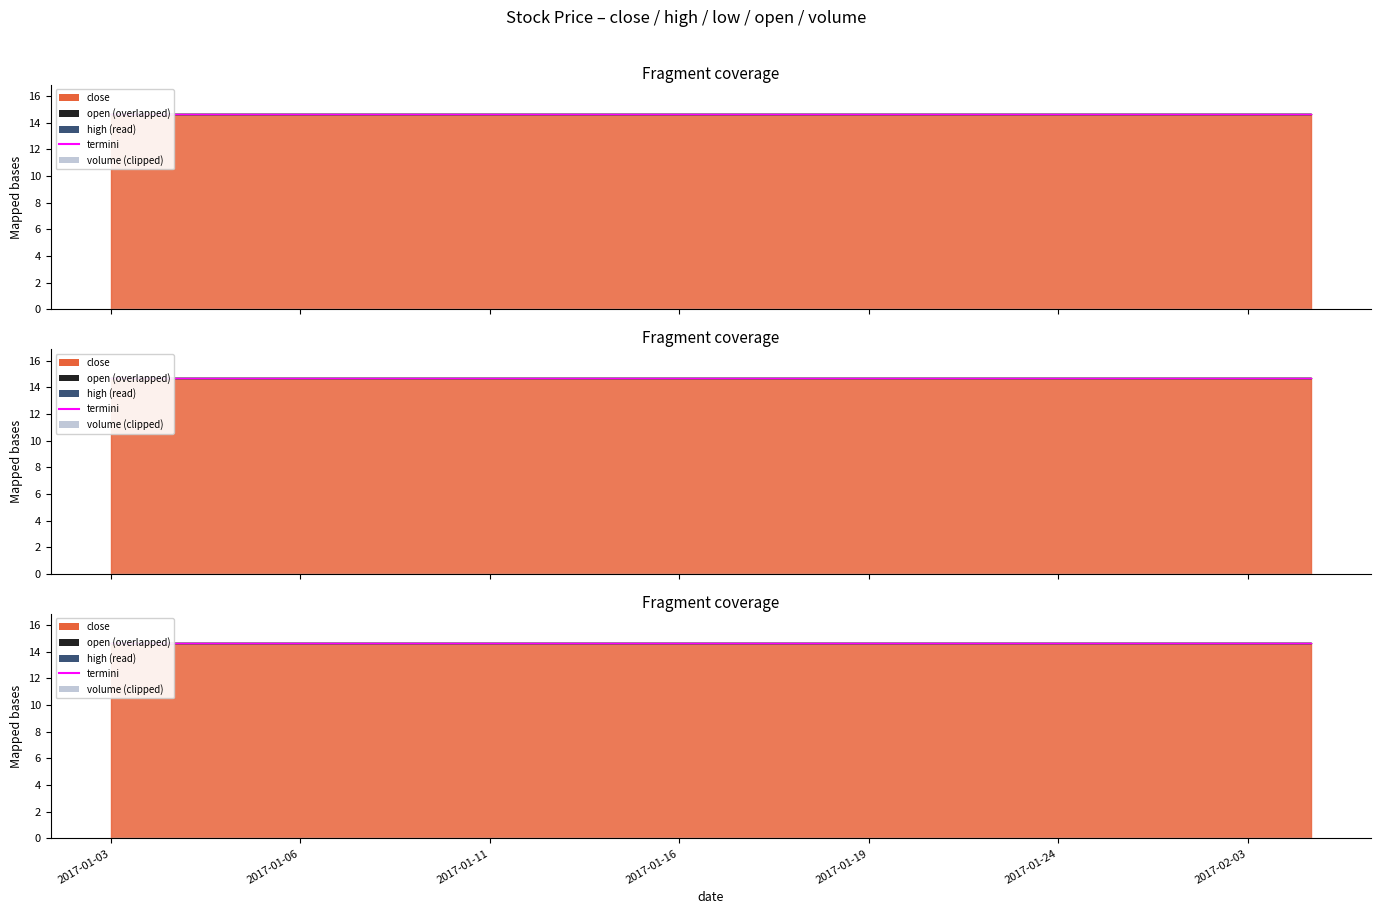

What position from the right is 2017-01-23?

6